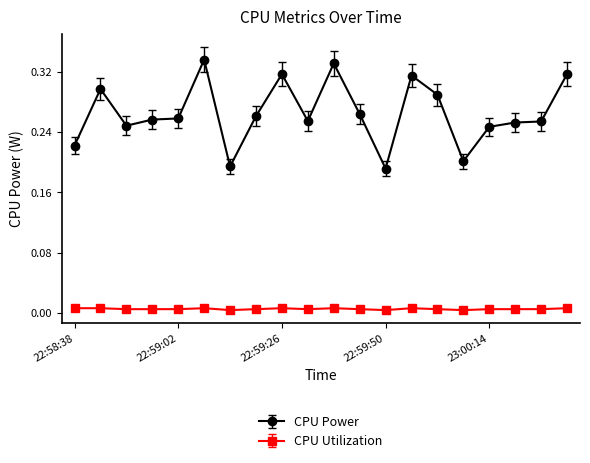

True or false: CPU Power and CPU Utilization intersect in this chart.

False